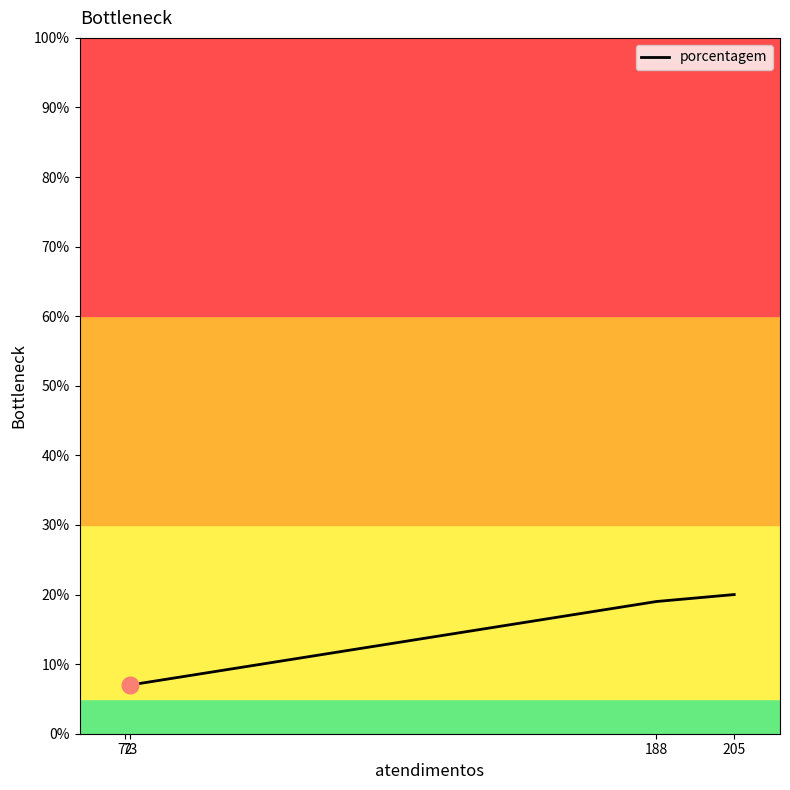

What is the average value?

13